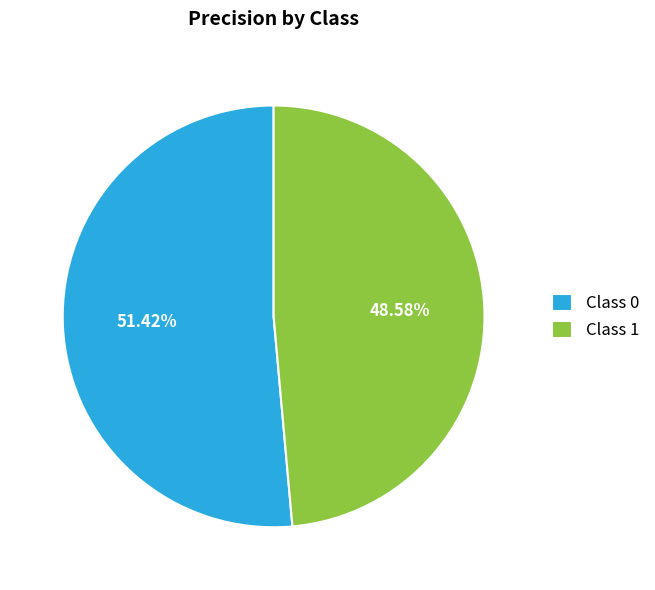

Between Class 0 and Class 1, which is larger?

Class 0